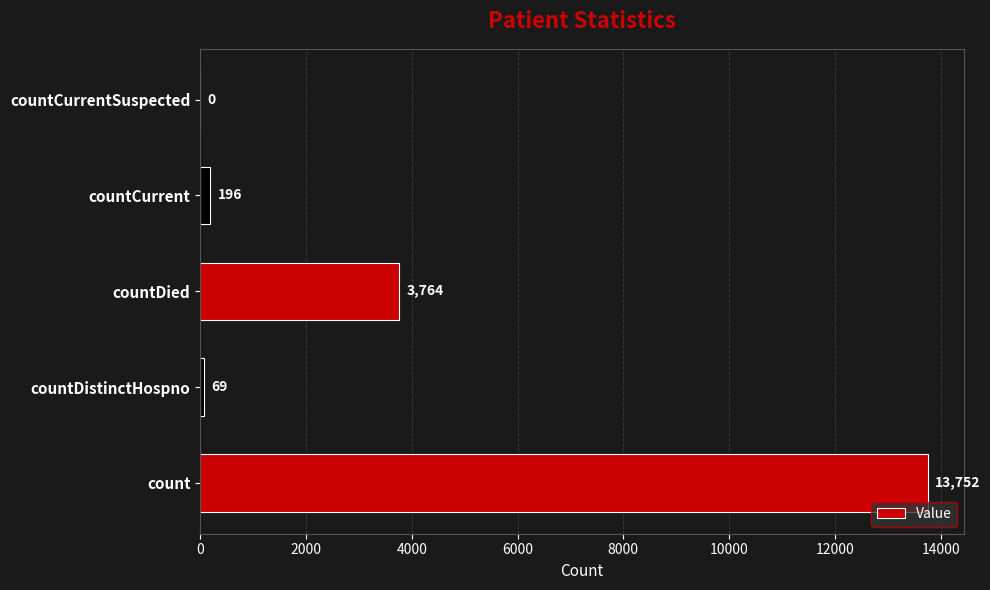

What value does the data have at countCurrent, to the nearest 10?

200